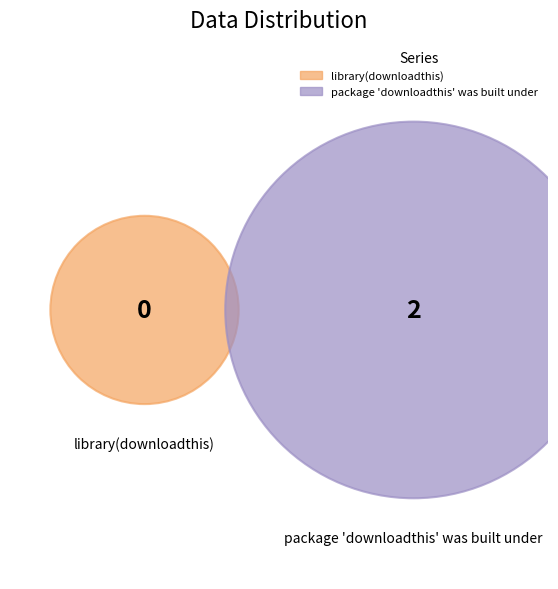

How many segments does this pie chart have?

2